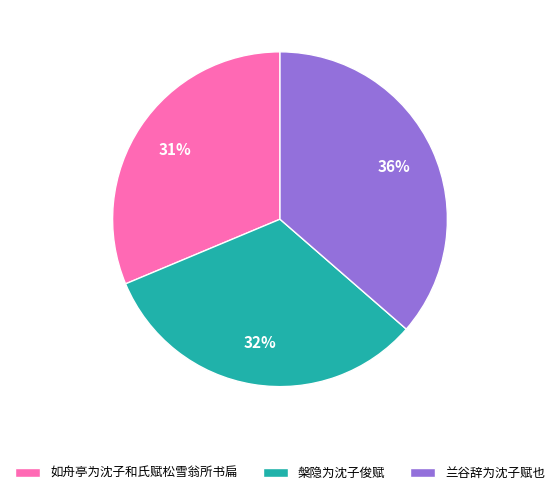

How many slices are in this pie chart?

3